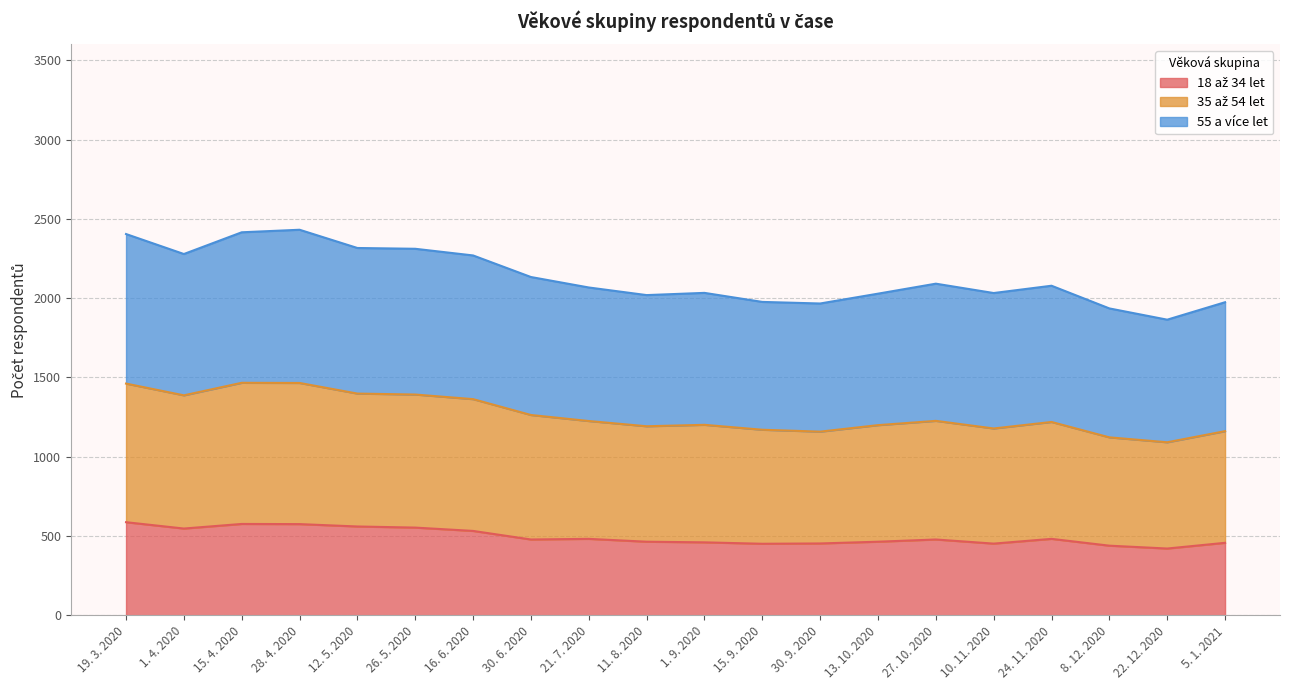

What is the total value across all series at 1. 4. 2020?

2278